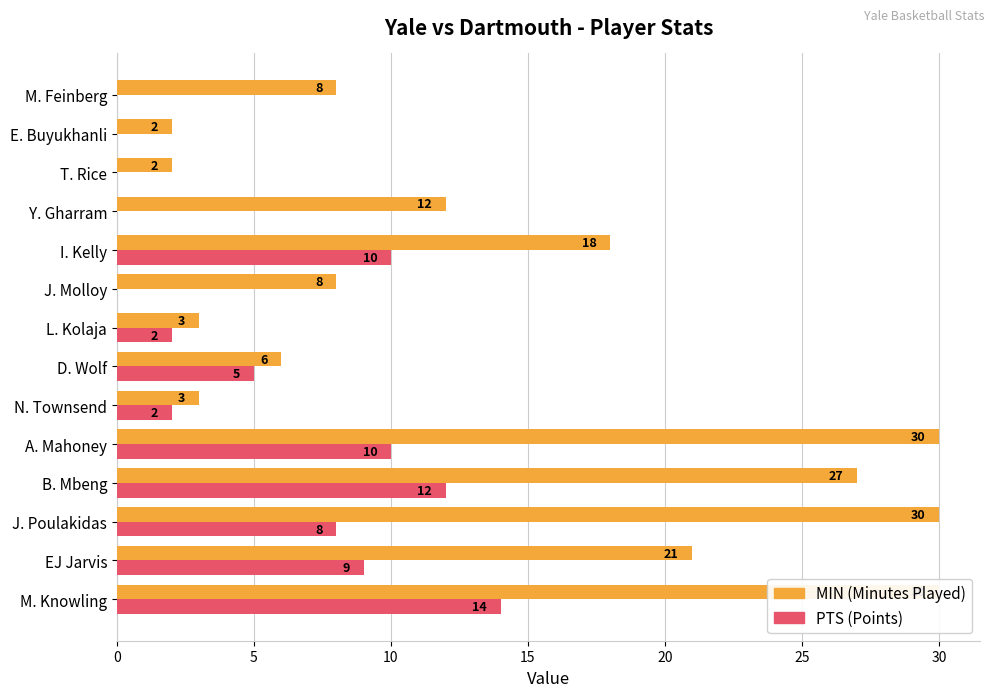

Reading left to right, list all the values displayed in this chart.

MIN: 30	21	30	27	30	3	6	3	8	18	12	2	2	8
PTS: 14	9	8	12	10	2	5	2	0	10	0	0	0	0